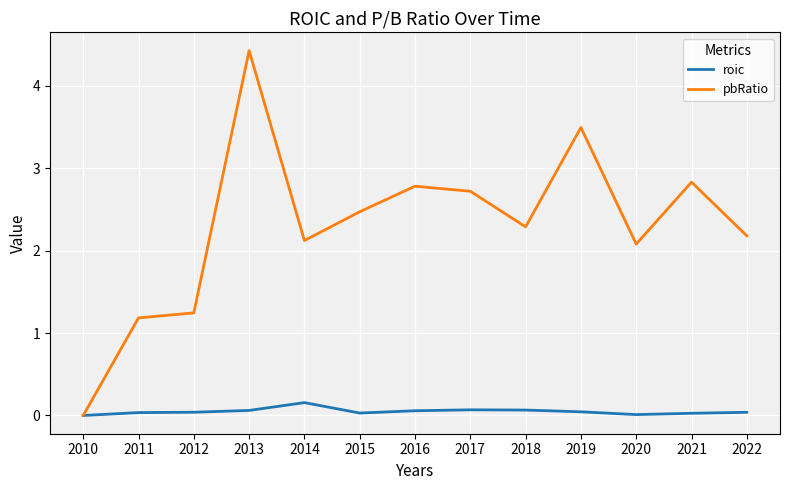

True or false: pbRatio has a value of 4.7 at 2016.

False